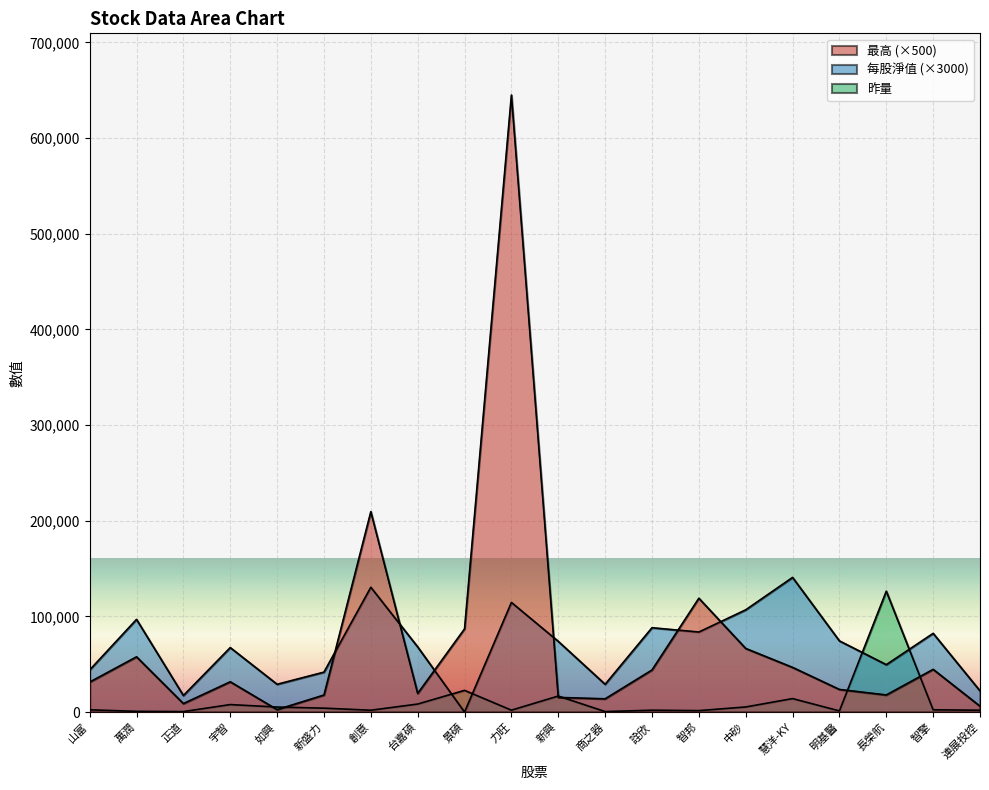

Which label corresponds to the largest value in the chart?

力旺